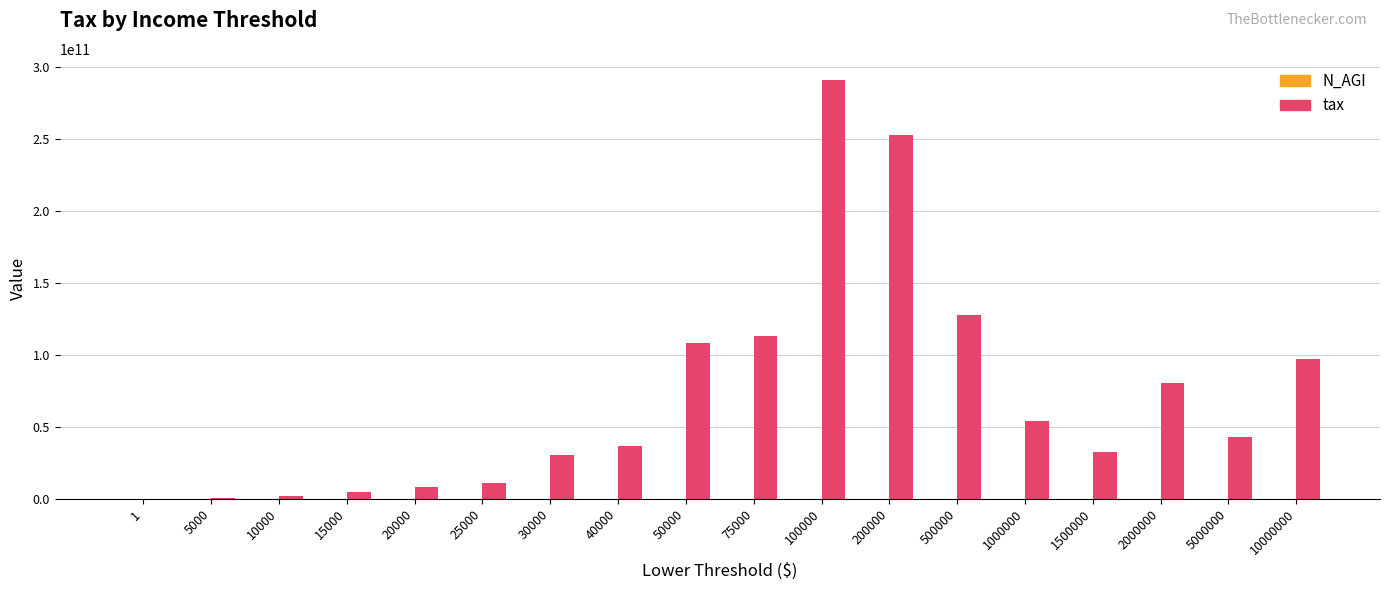

What is the highest value of the tax series?

291191041000